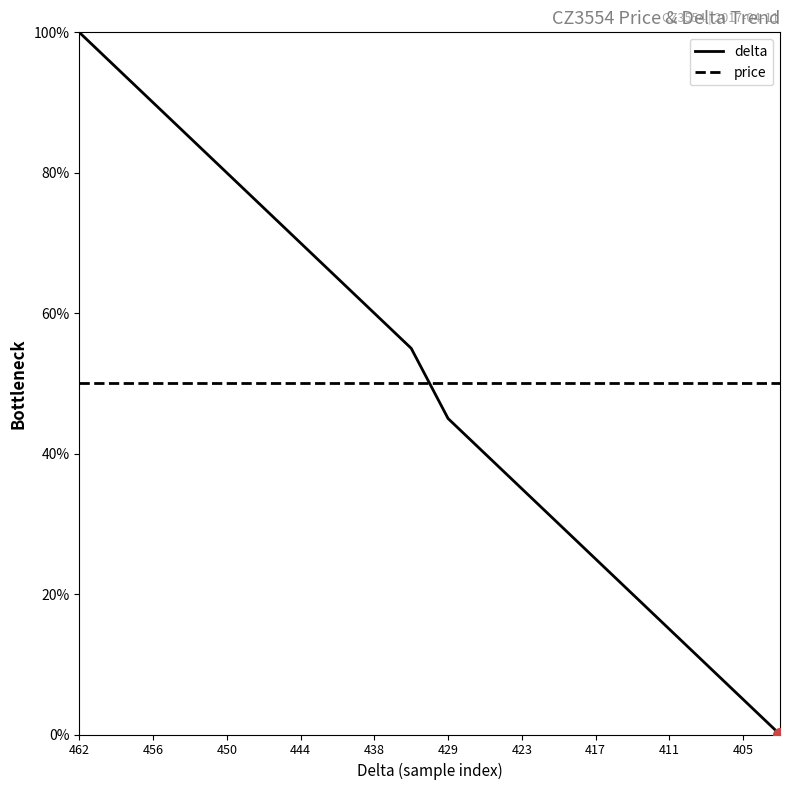

What is the highest value of the delta series?

100.0